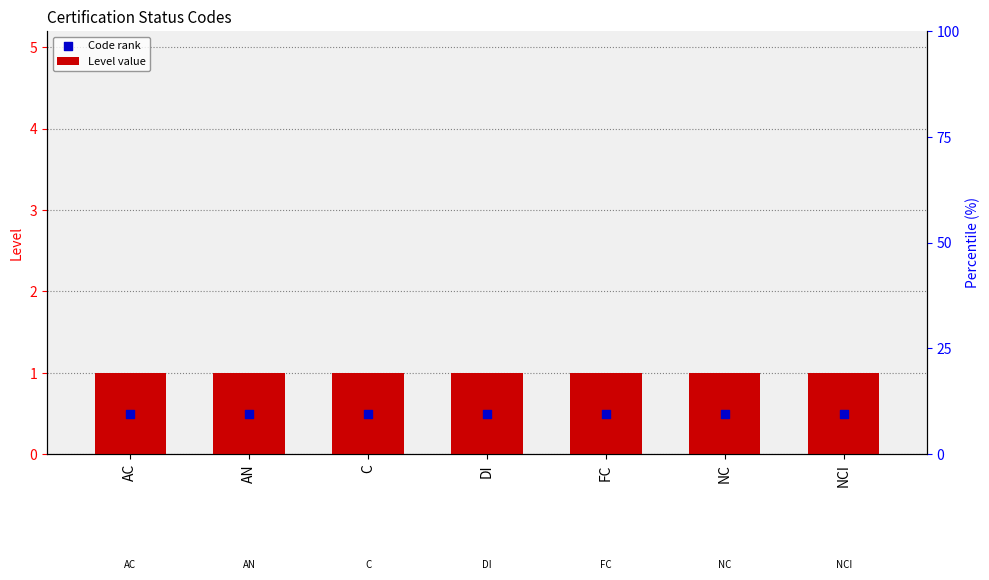

What is the total value across all series at C?

1.5